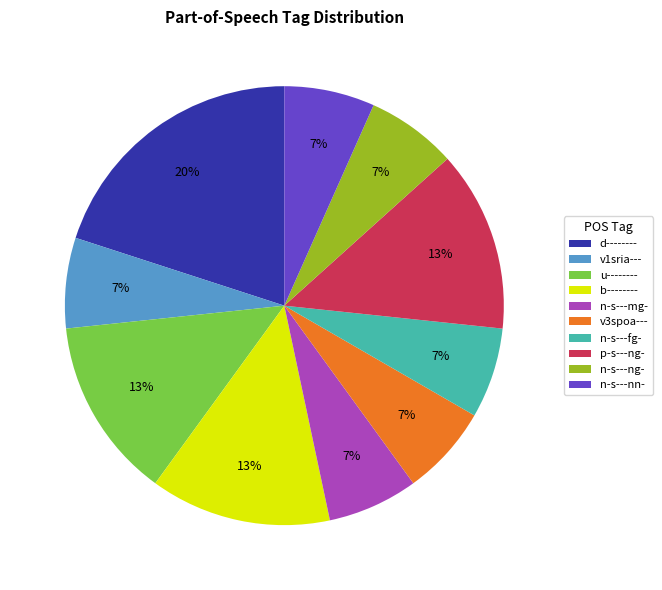

What is the ratio of the value at n-s---mg- to the value at n-s---nn-?

1.0